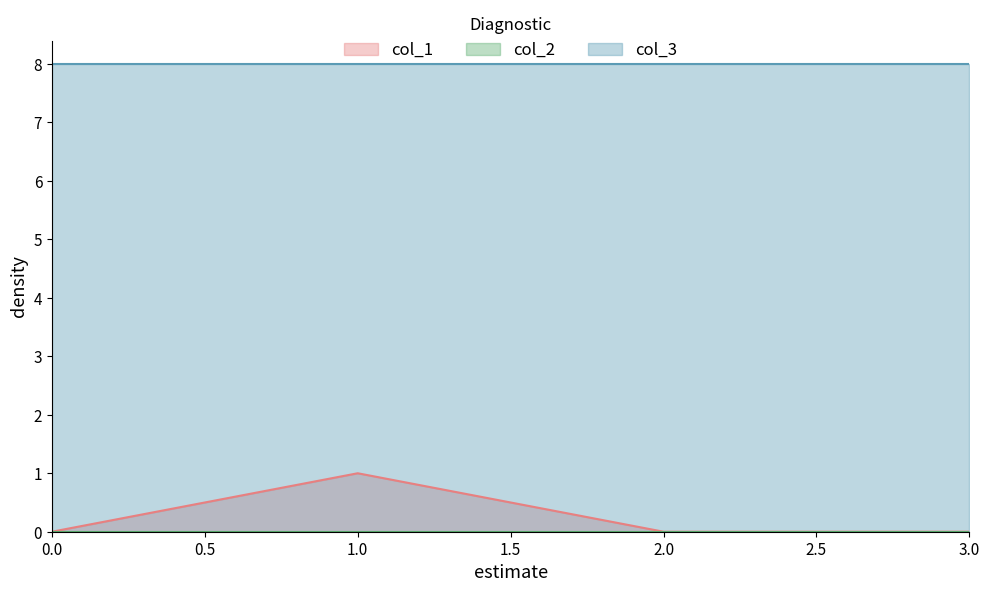

Reading left to right, what are all the values shown in this chart?

col_1: 0	1	0	0
col_2: 0	0	0	0
col_3: 8	8	8	8